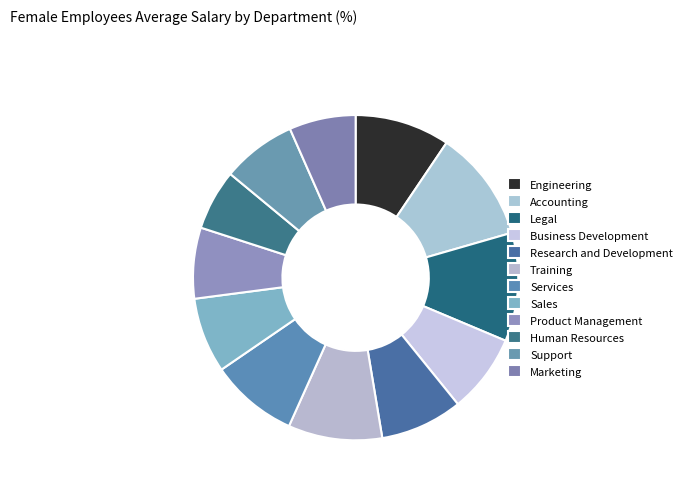

To the nearest percent, what portion does Business Development represent?

8%